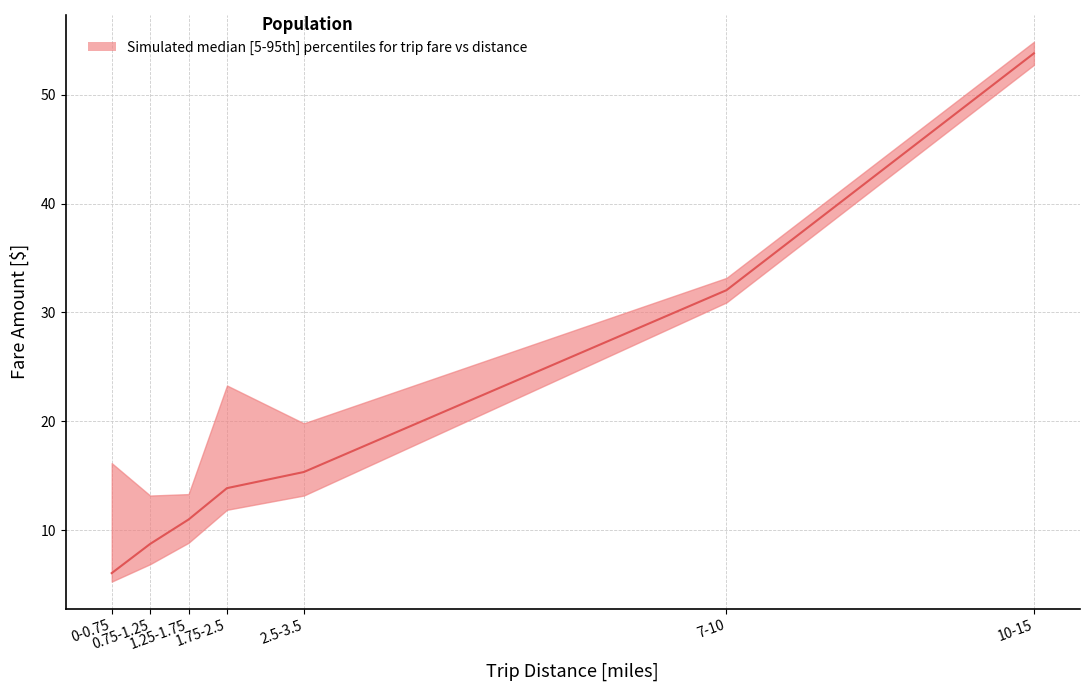

What is the highest value of the upper series?

55.0